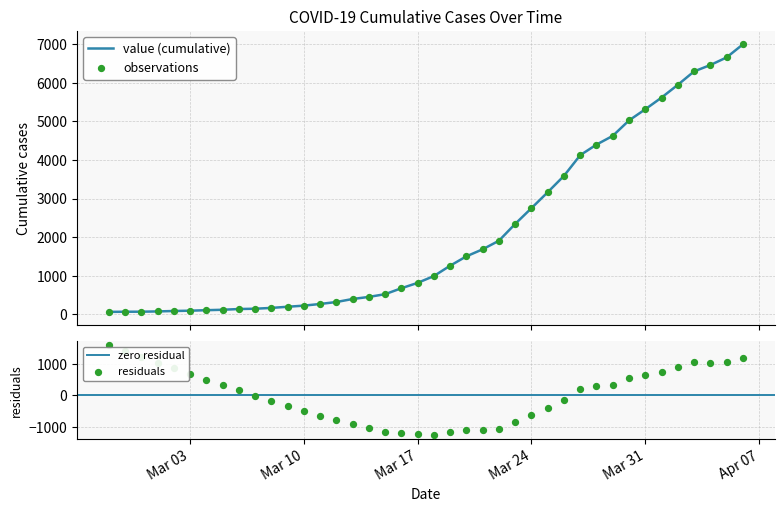

Which has a higher value, 2020-03-17 or 2020-04-05?

2020-04-05